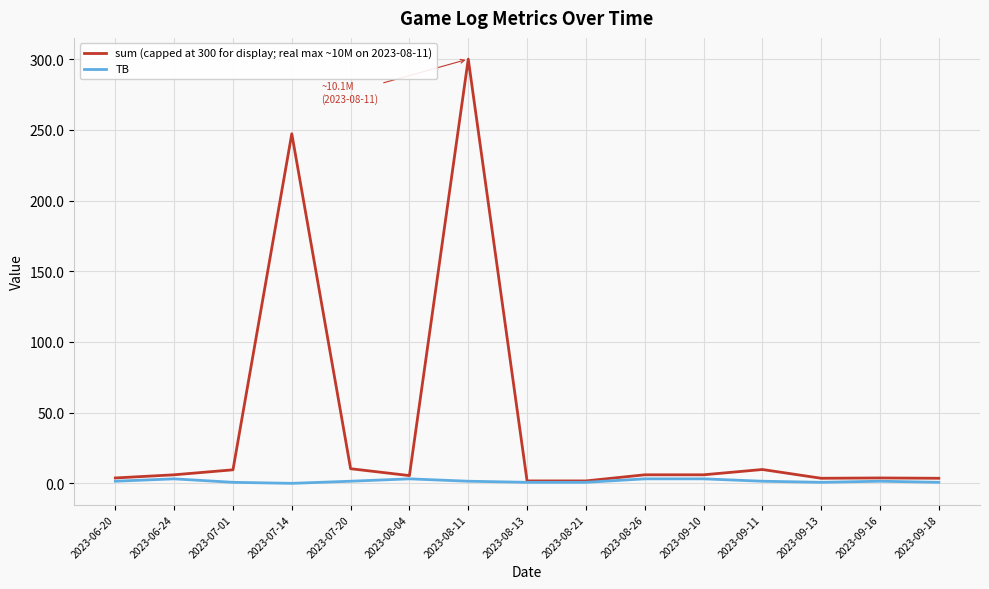

Which series has the widest spread of values?

sum (capped at 300 for display; real max ~10M on 2023-08-11)